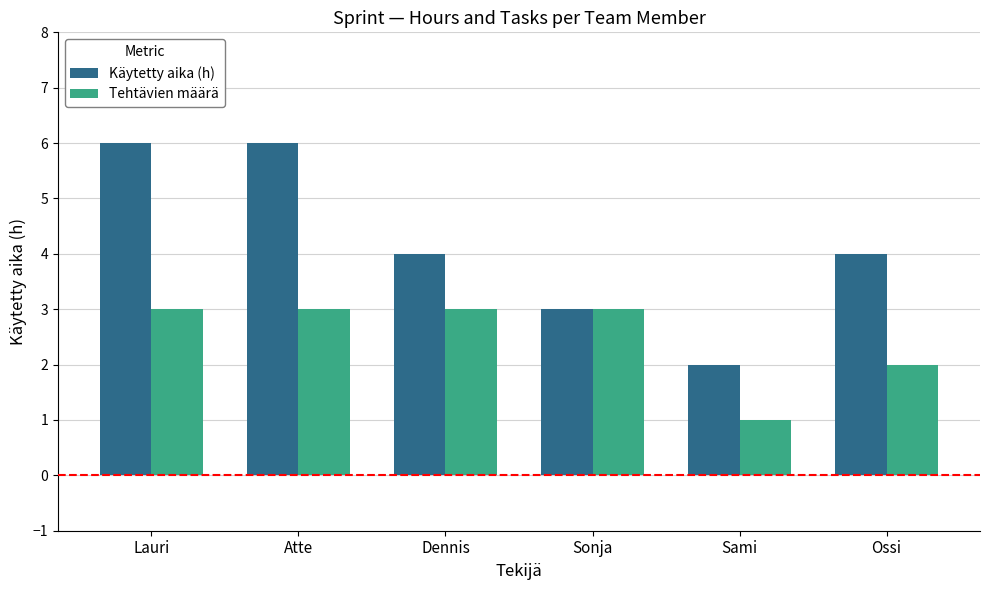

Is it true that Tehtävien määrä equals 2 at Dennis?

False